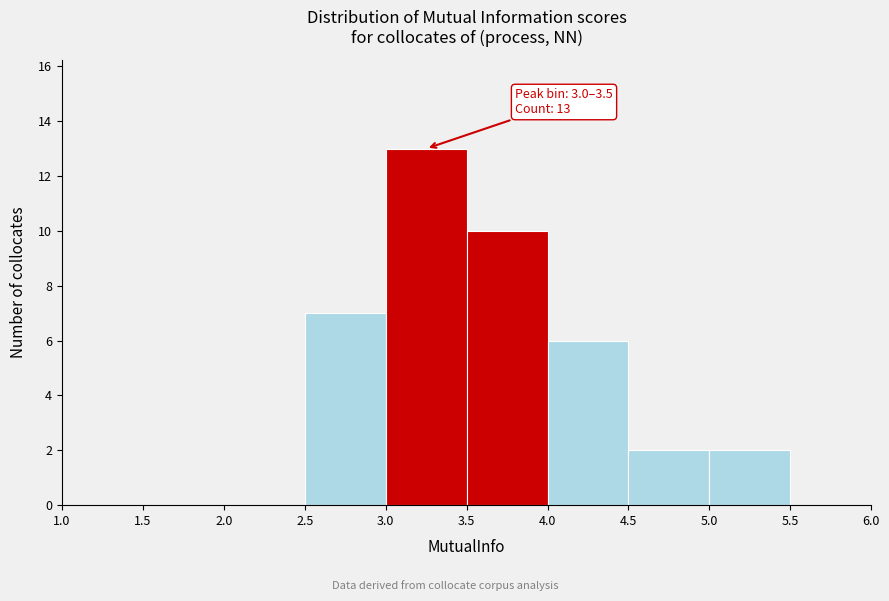

Over which range of the x-axis is the bar tallest?

3.0 to 3.5